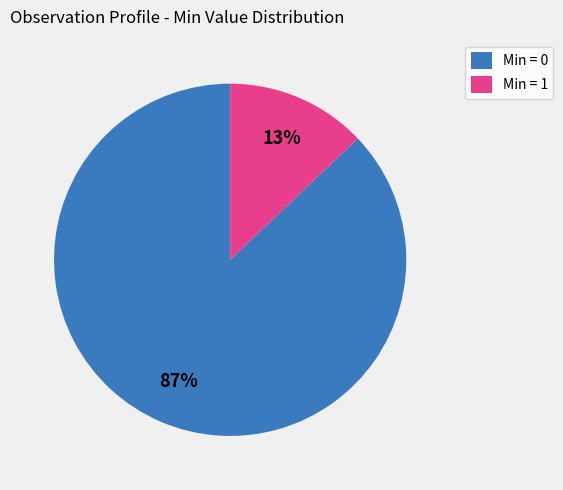

Rank the categories by value from lowest to highest.

Min = 1, Min = 0